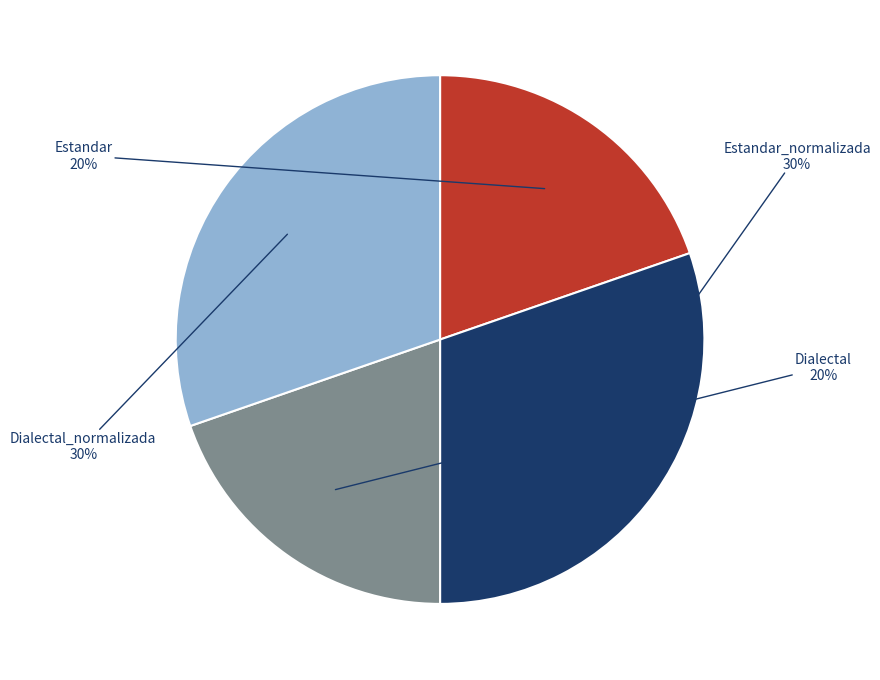

True or false: Estandar accounts for 10% of the total.

False